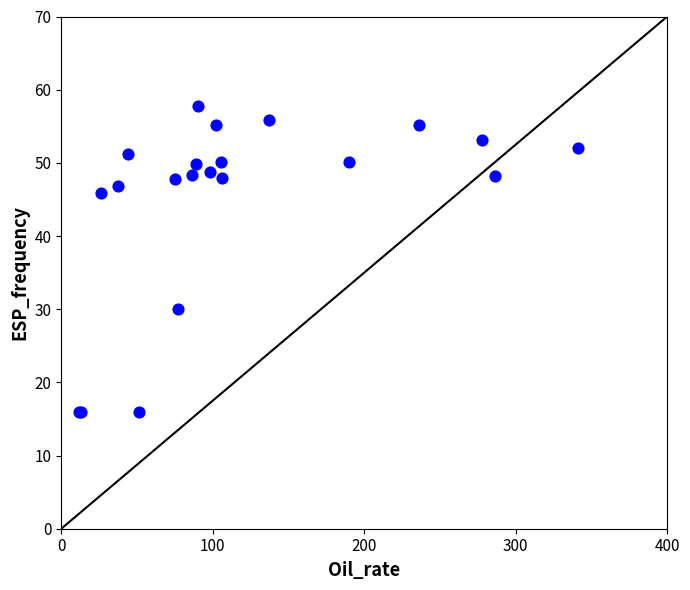

What Y value in the scatter plot is closest to 36?

30.0